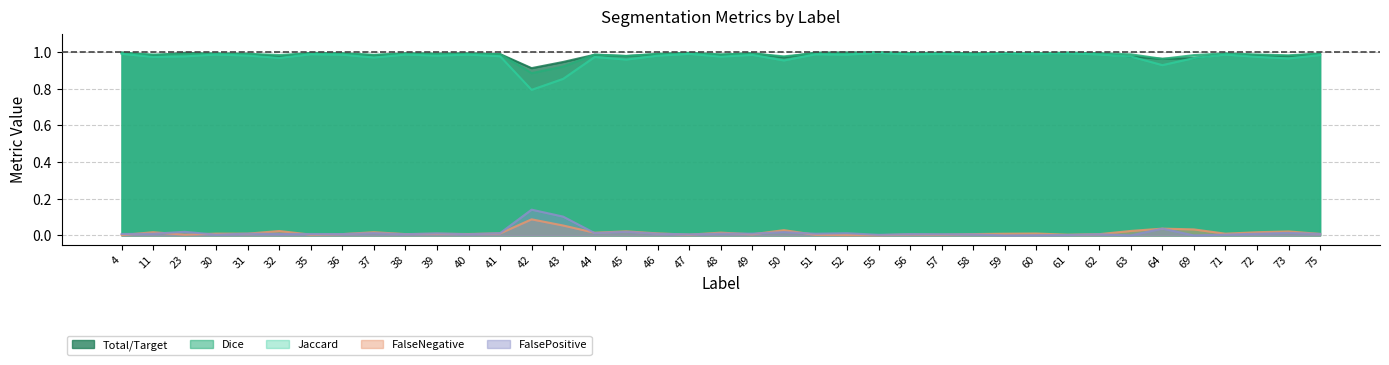

True or false: Dice and Jaccard cross at least once.

False